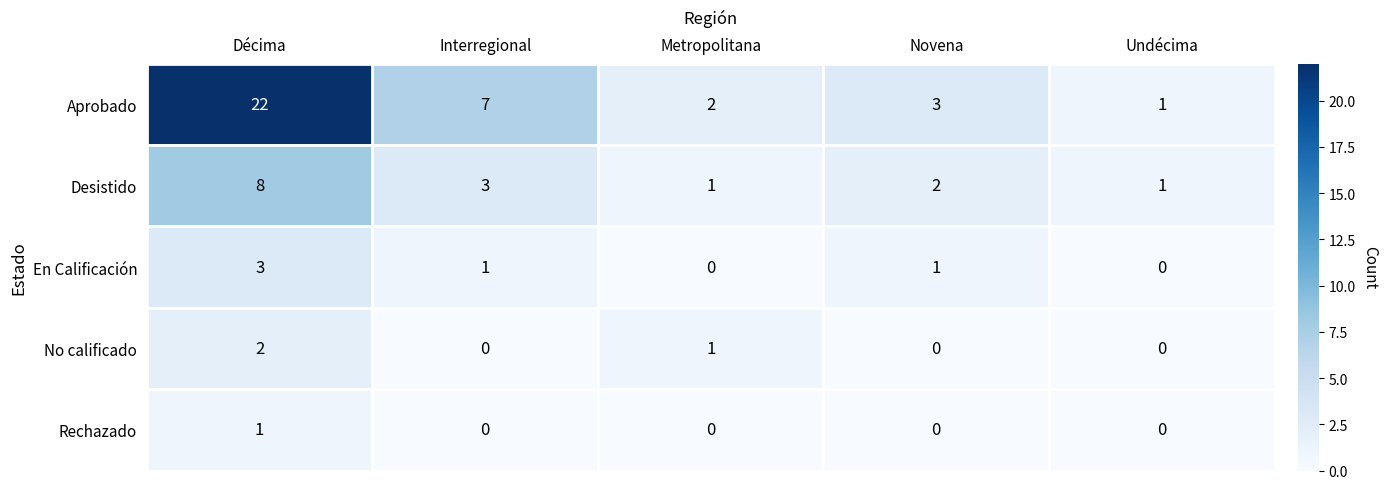

The En Calificación series shows 2 at Undécima. True or false?

False